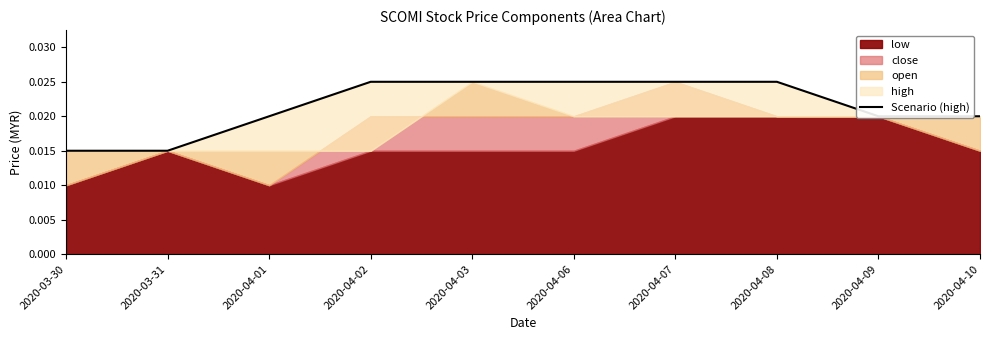

At which category does the chart reach its minimum across all series?

2020-03-30